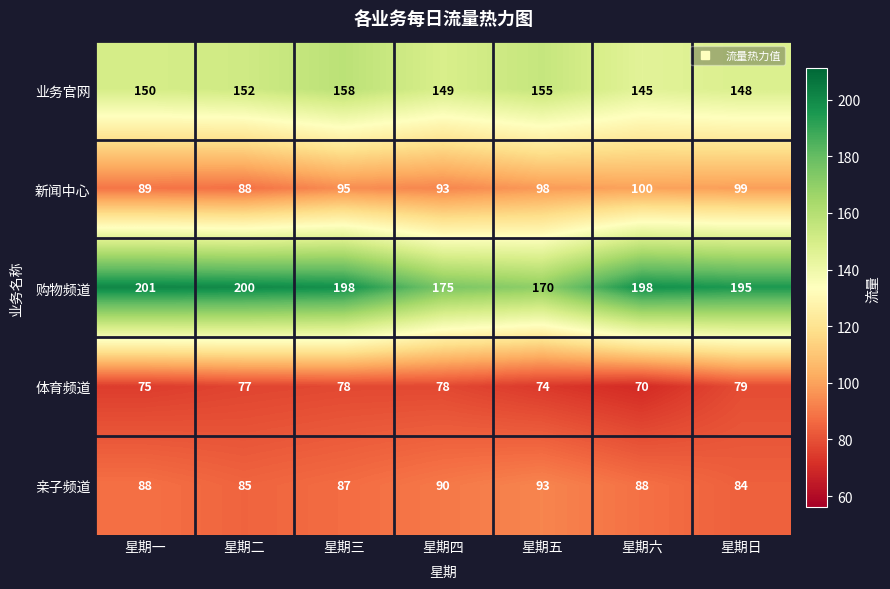

Count the number of data series in this chart.

5